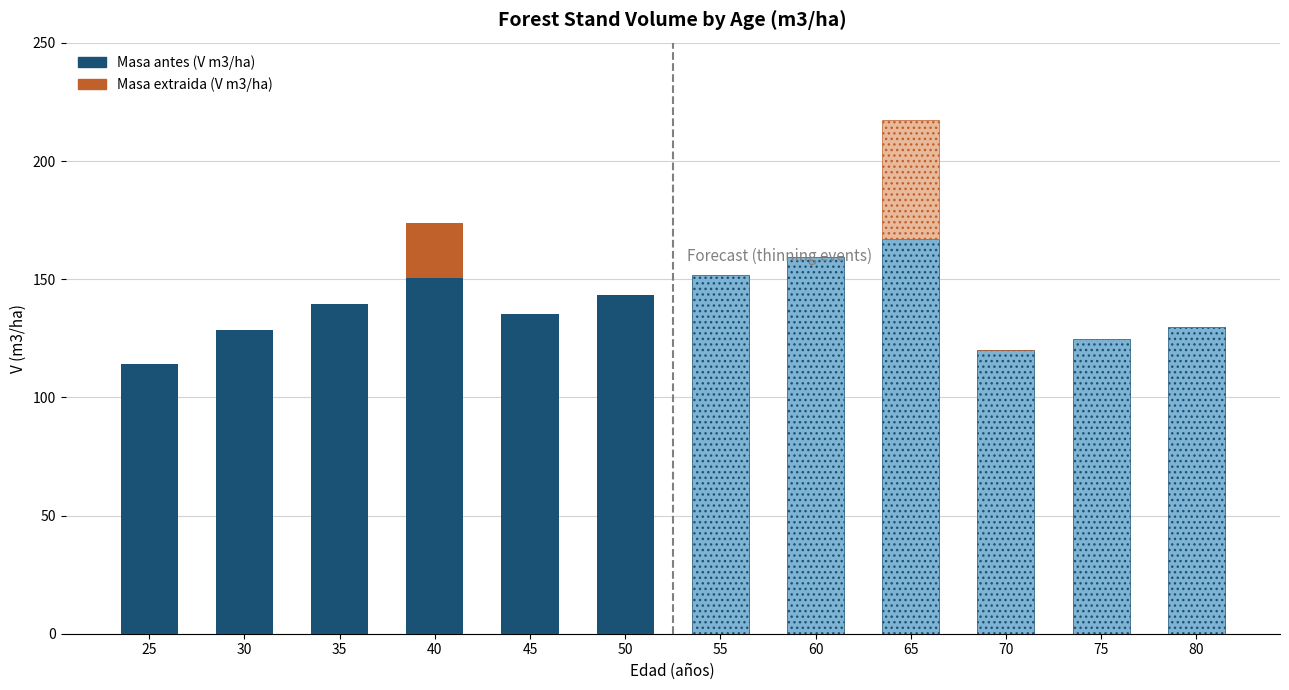

At how many categories does at least one series exceed 54?

6